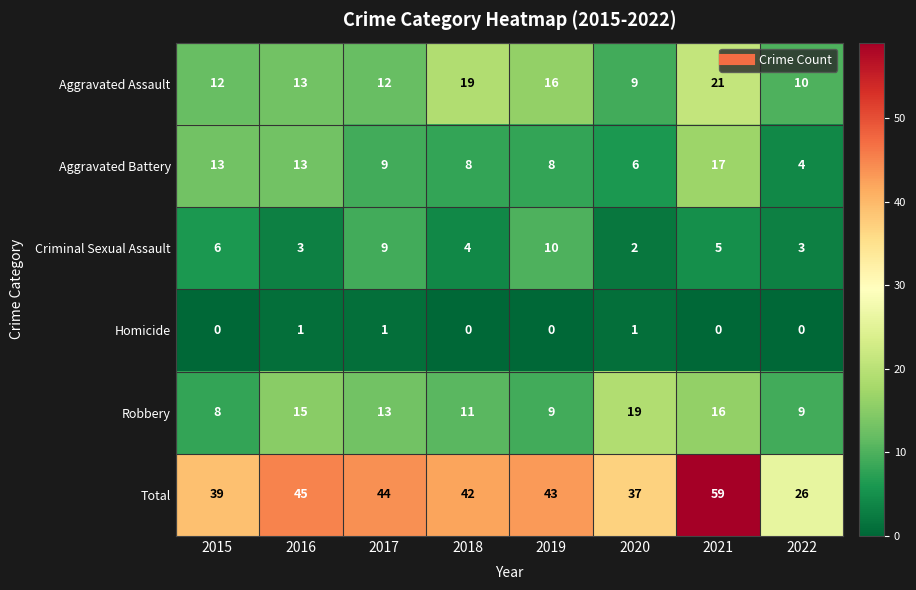

The value of Criminal Sexual Assault at 2018 is 6. True or false?

False